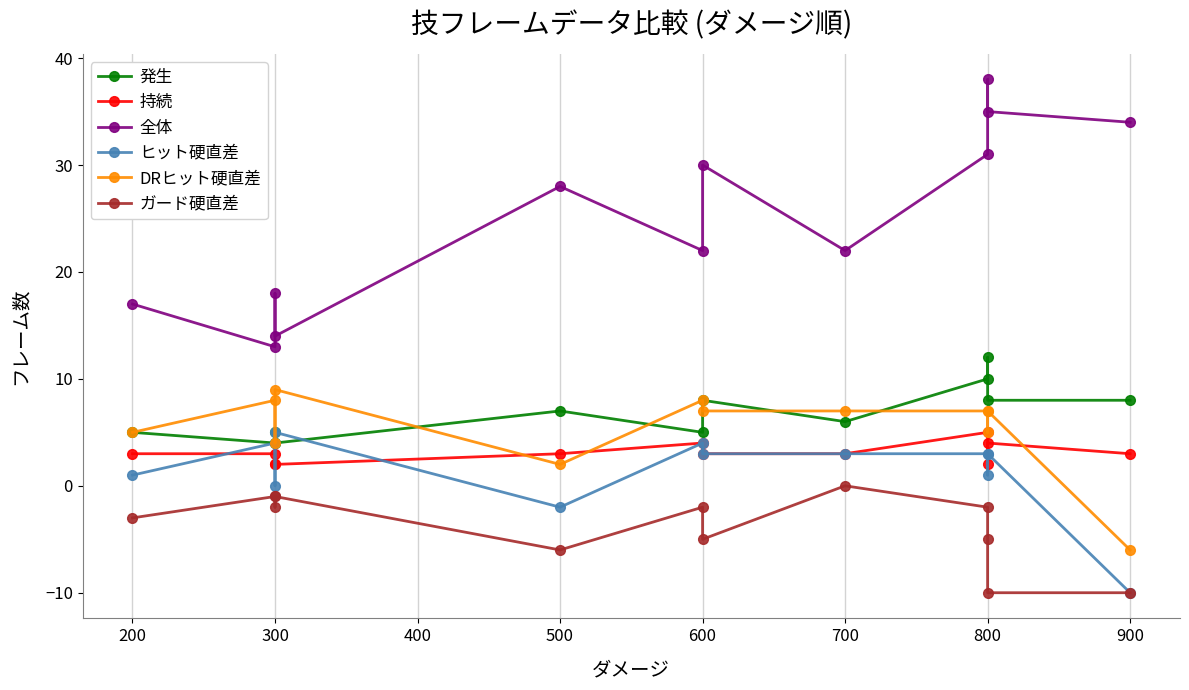

What position from the right is 10?

2